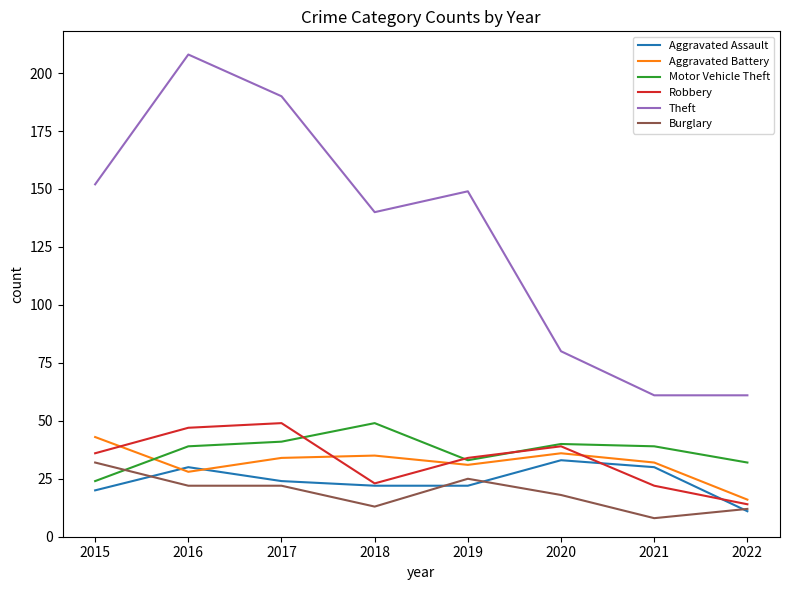

Reading right to left, extract all data points from this chart.

Aggravated Assault: 11	30	33	22	22	24	30	20
Aggravated Battery: 16	32	36	31	35	34	28	43
Motor Vehicle Theft: 32	39	40	33	49	41	39	24
Robbery: 14	22	39	34	23	49	47	36
Theft: 61	61	80	149	140	190	208	152
Burglary: 12	8	18	25	13	22	22	32